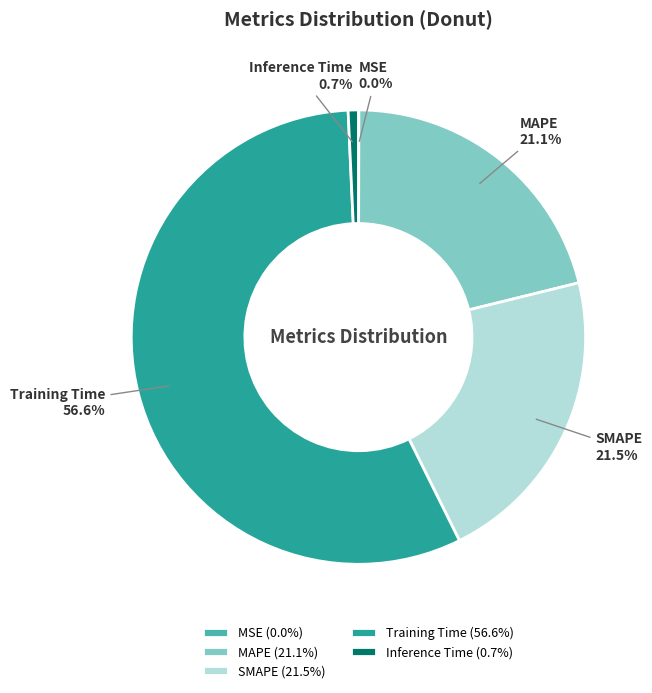

Which has a higher value, SMAPE or Training Time?

Training Time